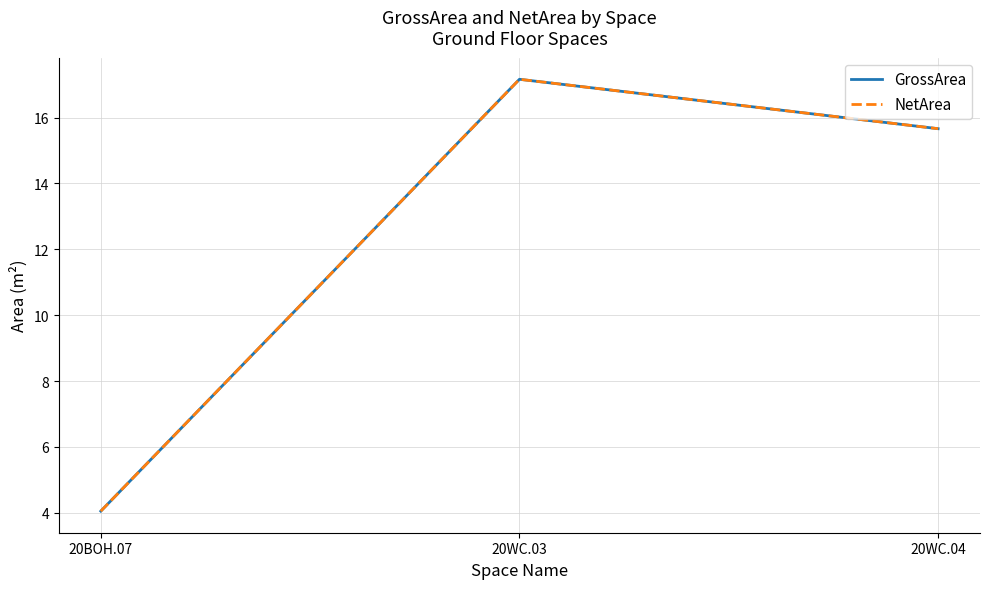

Is this an area chart (filled region under the line)?

No